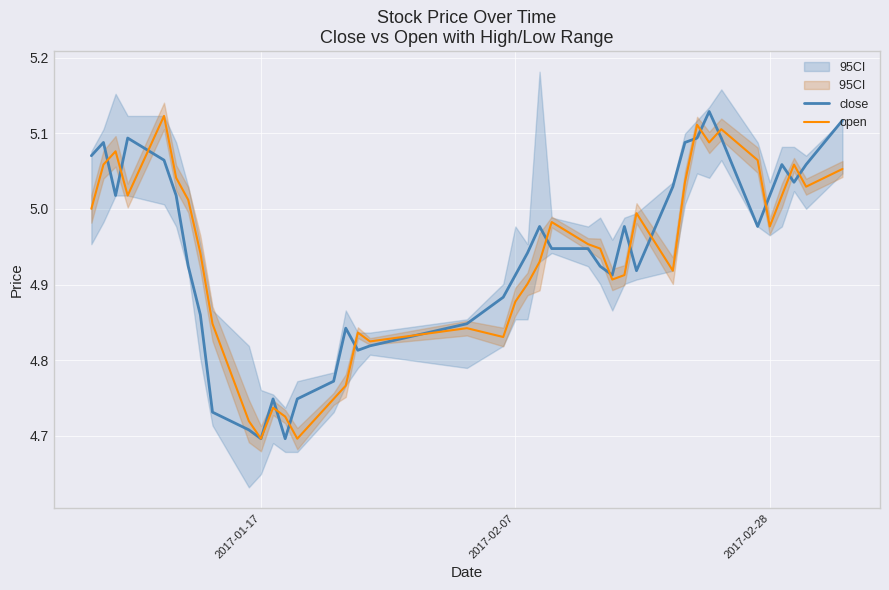

Which series ends up on top after the final intersection of close and open?

close